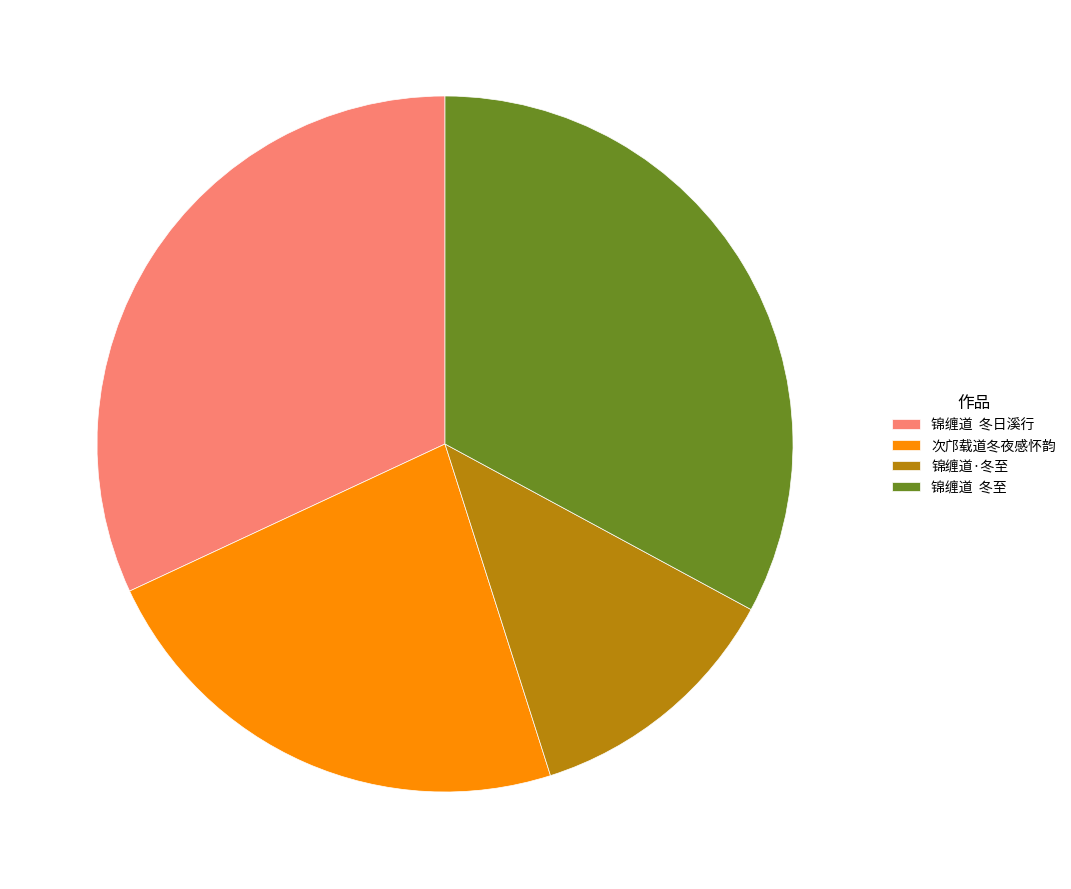

True or false: 锦缠道·冬至 accounts for 12% of the total.

True